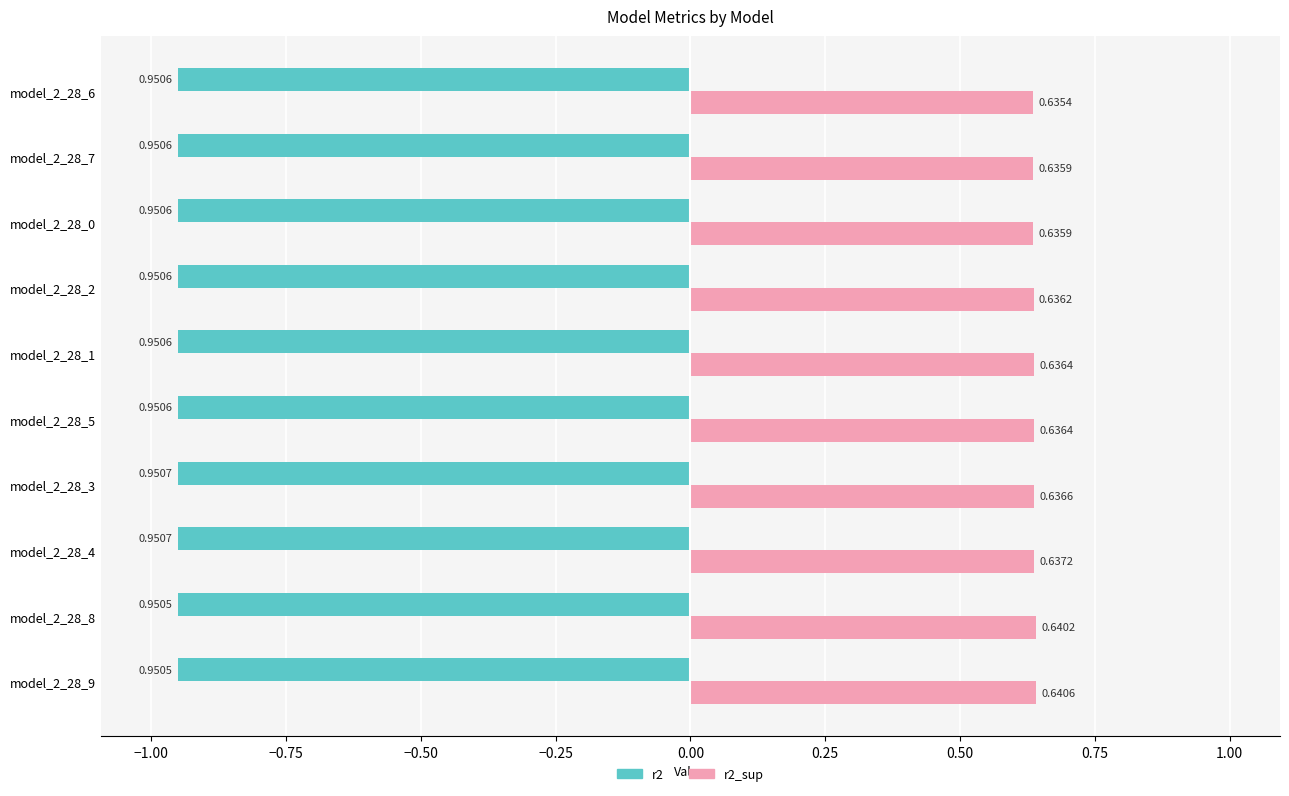

List the series in order of their peak value, highest first.

r2_sup, r2